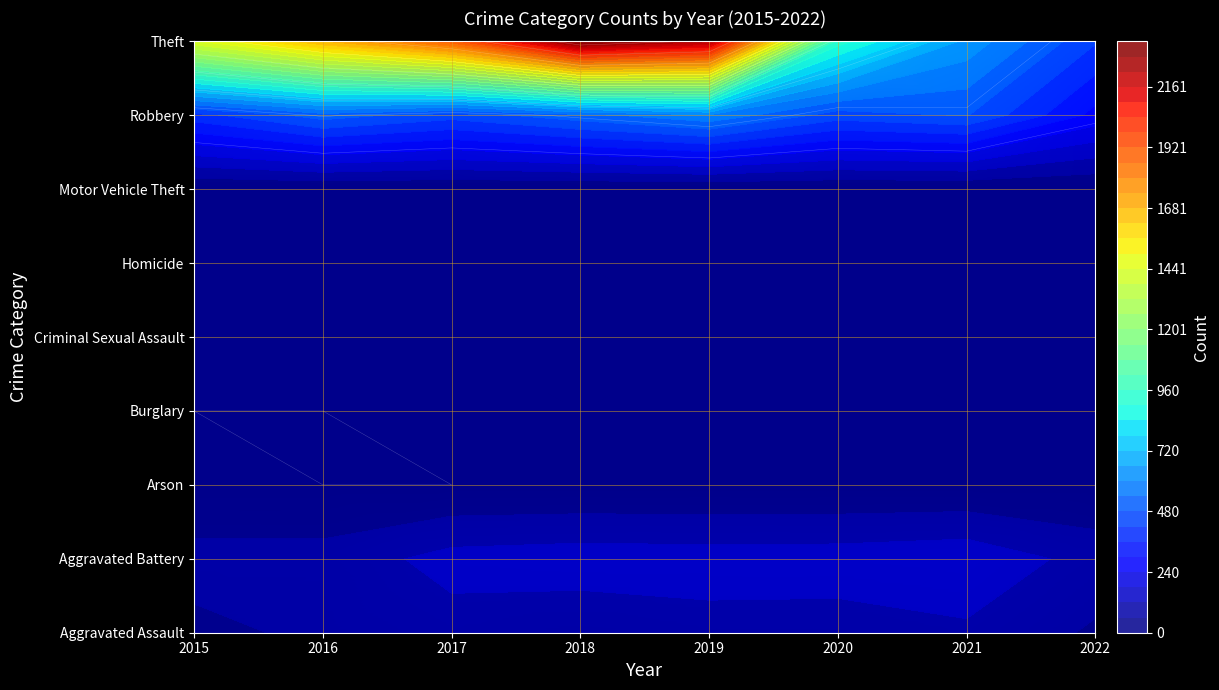

What is the maximum value shown in the chart?

2341